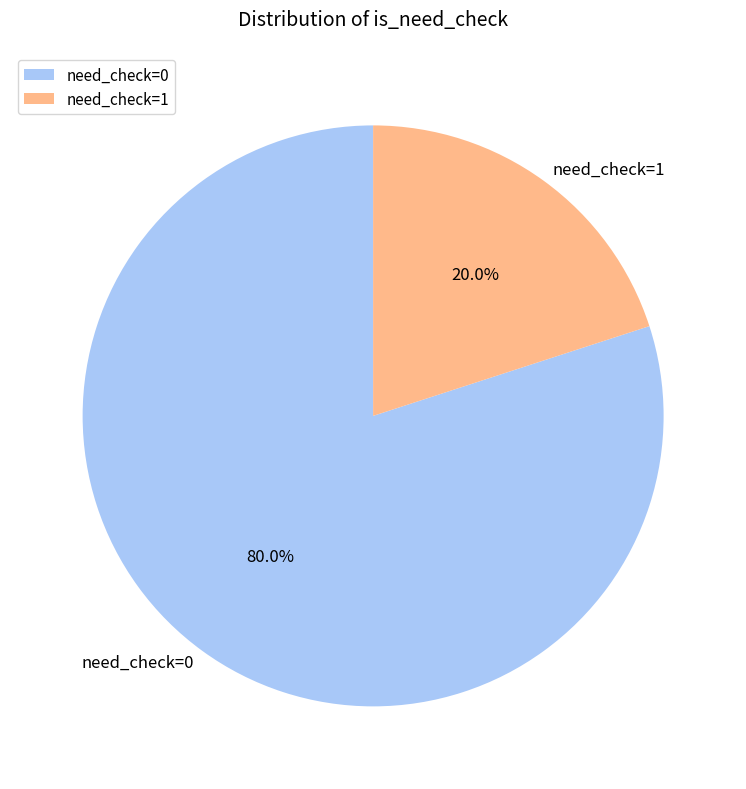

Which category has the smallest portion of the pie?

need_check=1